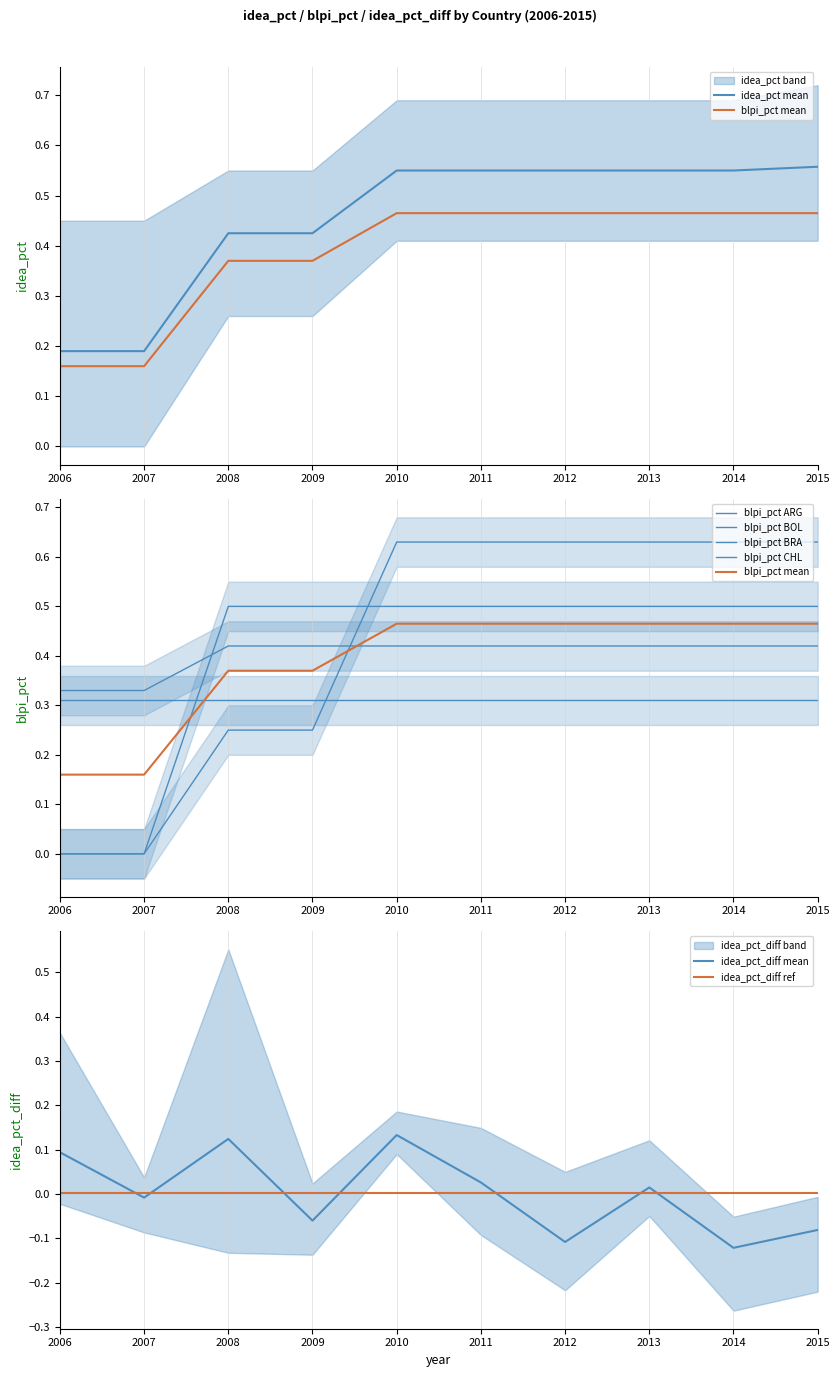

What is the greatest value displayed?

0.7